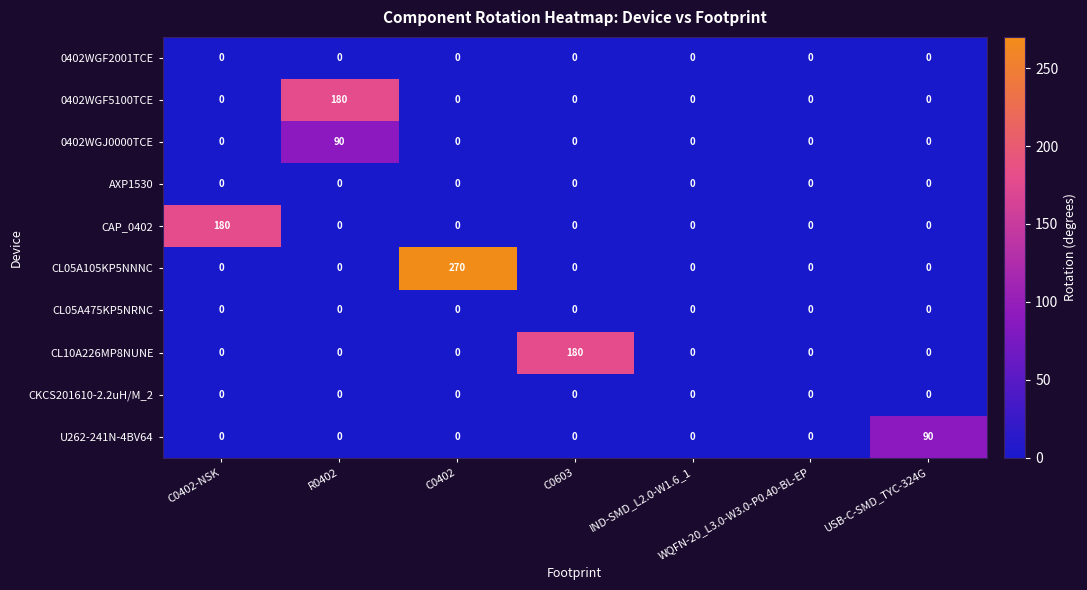

At which label does 0402WGJ0000TCE reach its peak?

R0402